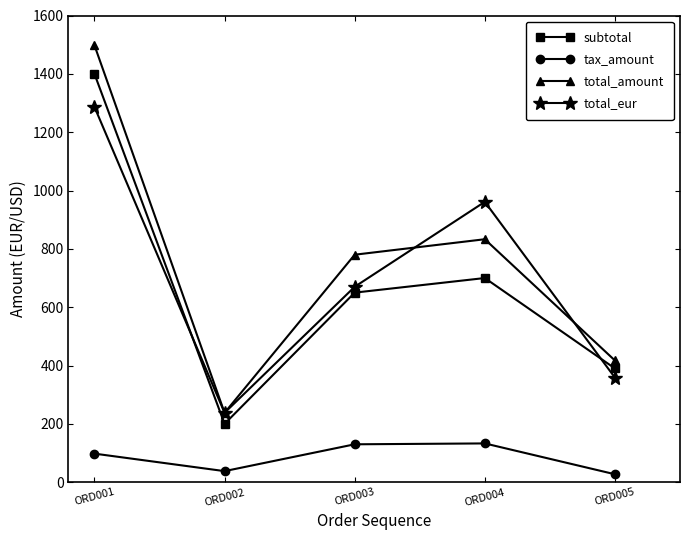

What are all the series names shown in the legend?

subtotal, tax_amount, total_amount, total_eur